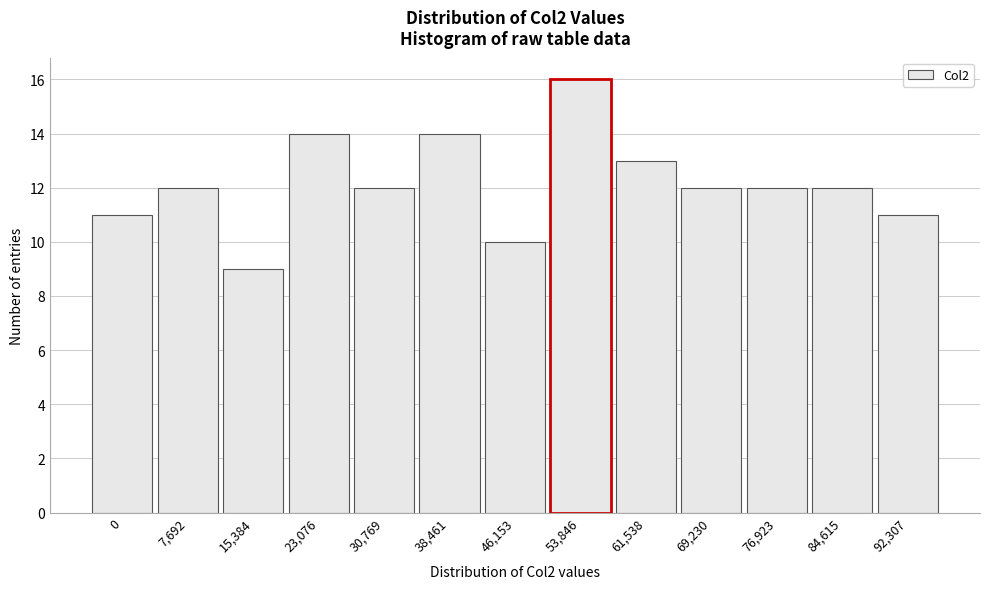

Reading right to left, transcribe all the data shown in this chart.

11	12	12	12	13	16	10	14	12	14	9	12	11